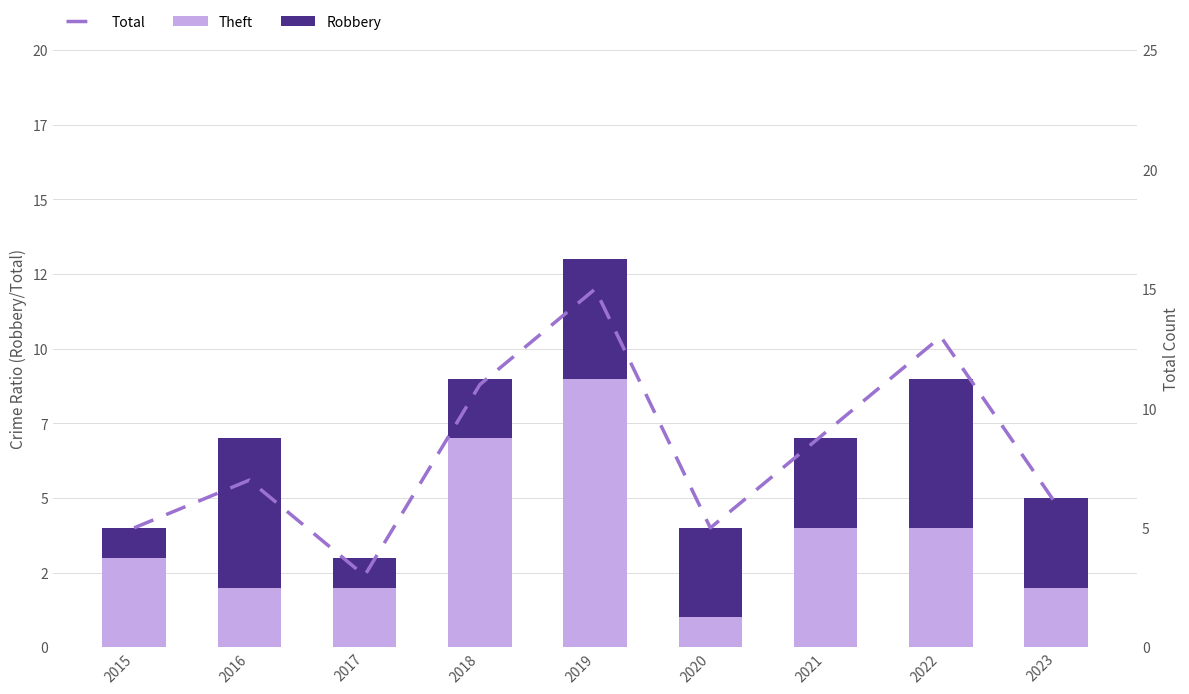

Is it true that Theft equals 2 at 2023?

True